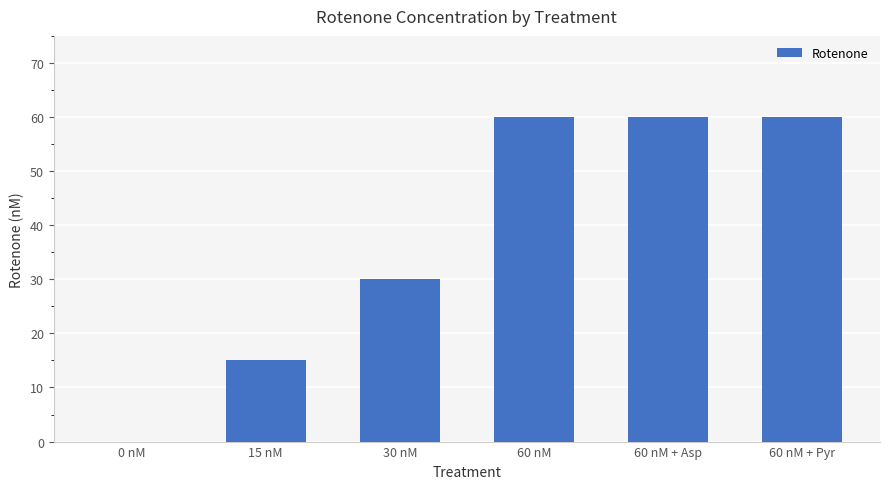

Reading left to right, list all the values displayed in this chart.

0	15	30	60	60	60